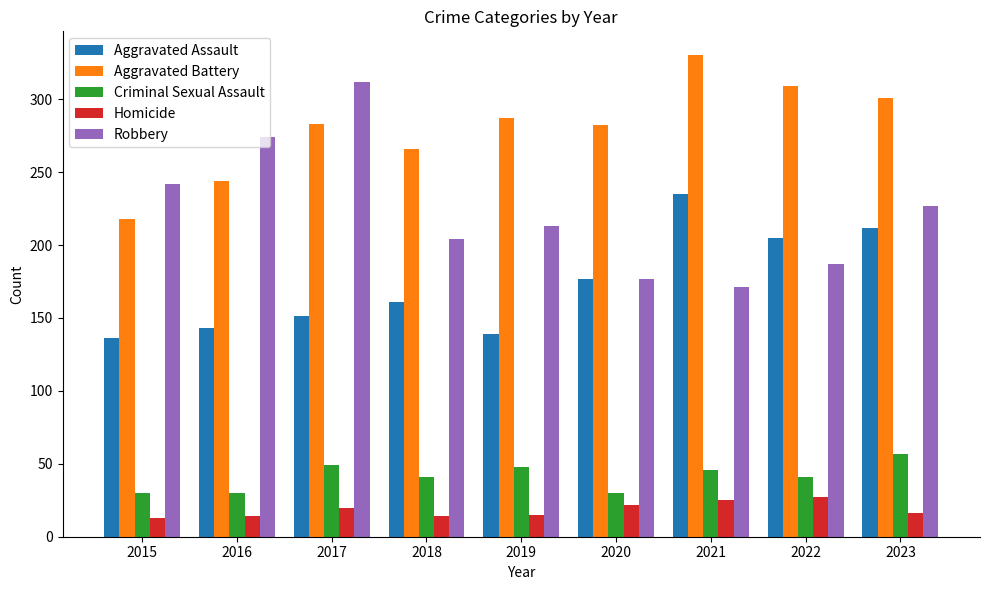

At 2016, list the series in order from smallest to largest.

Homicide, Criminal Sexual Assault, Aggravated Assault, Aggravated Battery, Robbery